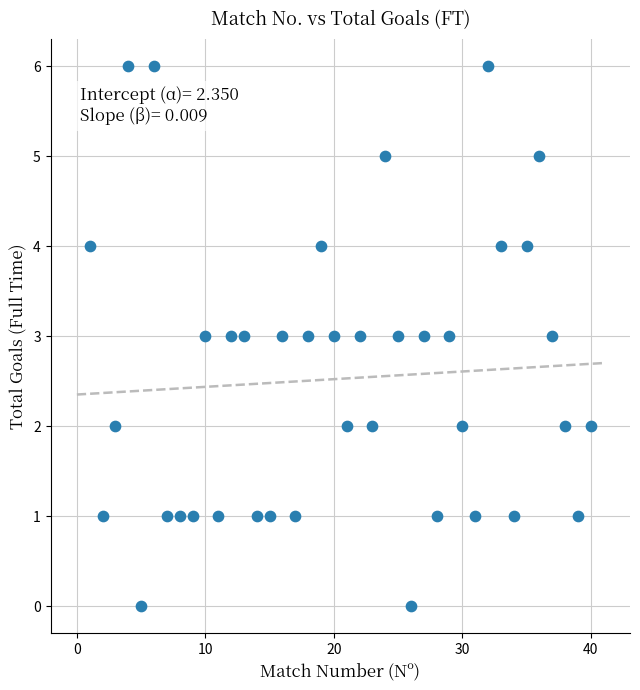

What is the range of X values (max minus min)?

39